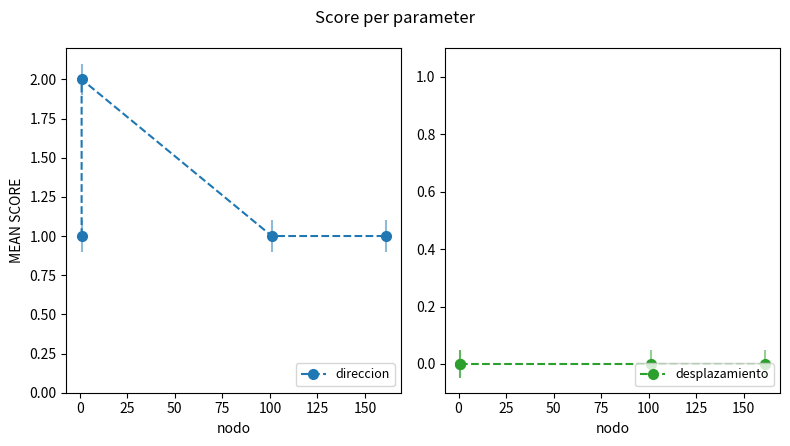

Rank the series by their average value, from lowest to highest.

desplazamiento, direccion